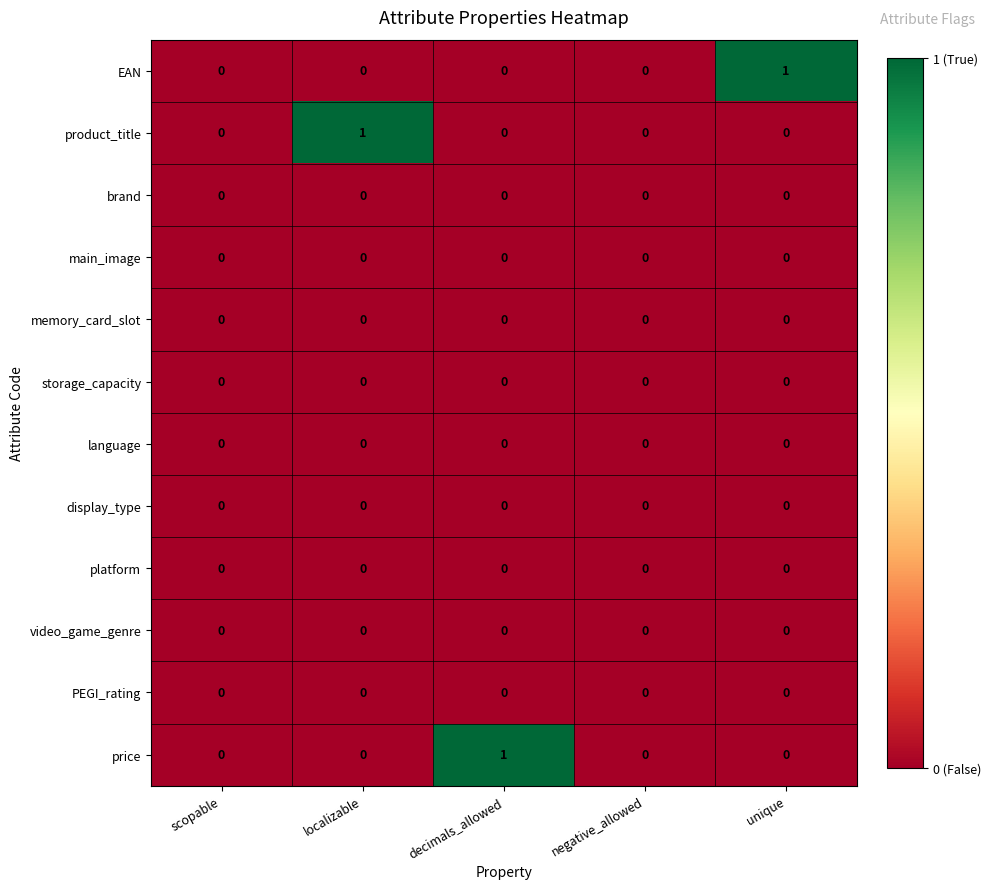

Count the number of data series in this chart.

12